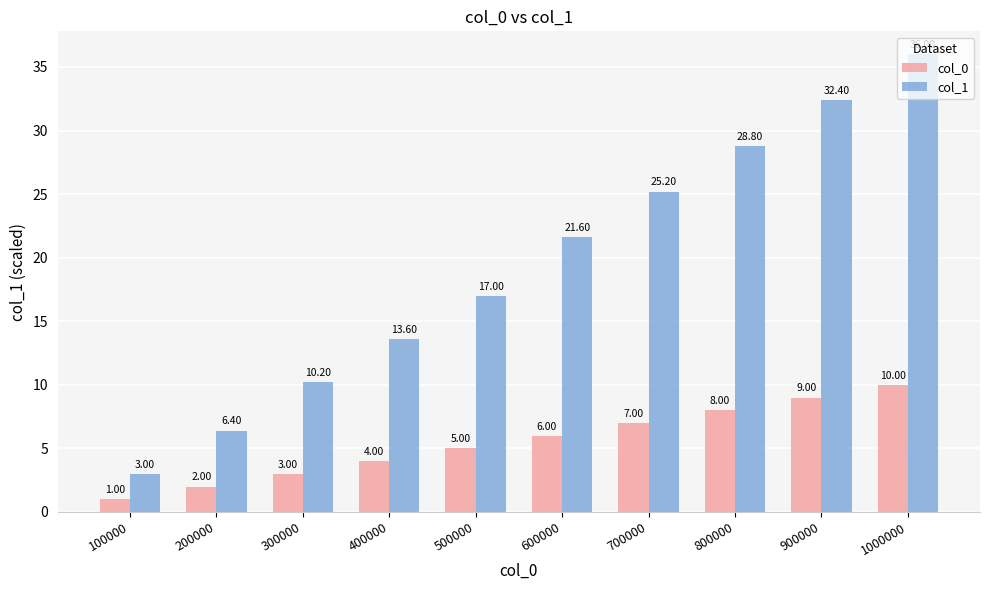

What is the value of the col_1 bar at the 8th from the left?

28.8